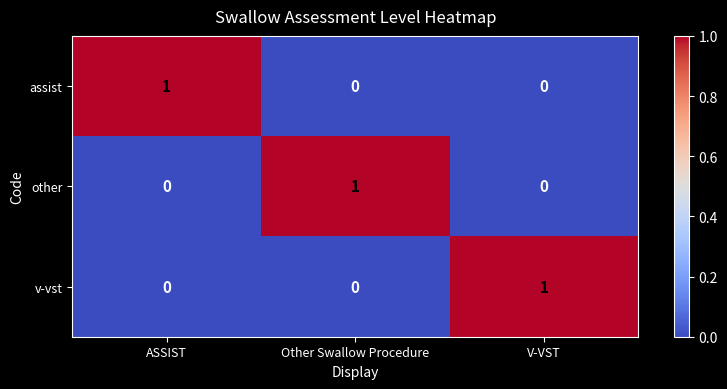

The v-vst series shows 1 at V-VST. True or false?

True